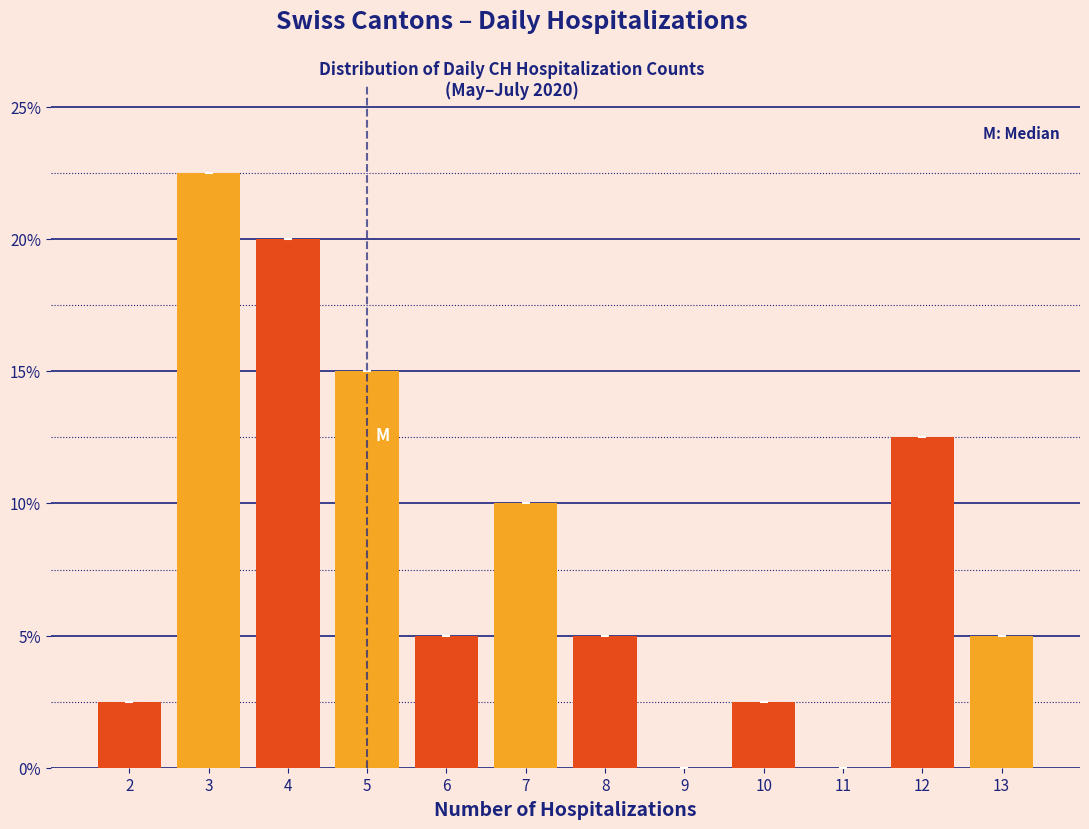

Reading left to right, transcribe this chart: for each bar, give the range it covers on the x-axis and its height. The values are not printed on the chart, so give them approximately, as read against the axis.

1.5 to 2.5: 2.5
2.5 to 3.5: 22.5
3.5 to 4.5: 20.0
4.5 to 5.5: 15.0
5.5 to 6.5: 5.0
6.5 to 7.5: 10.0
7.5 to 8.5: 5.0
8.5 to 9.5: 0
9.5 to 10.5: 2.5
10.5 to 11.5: 0
11.5 to 12.5: 12.5
12.5 to 13.5: 5.0